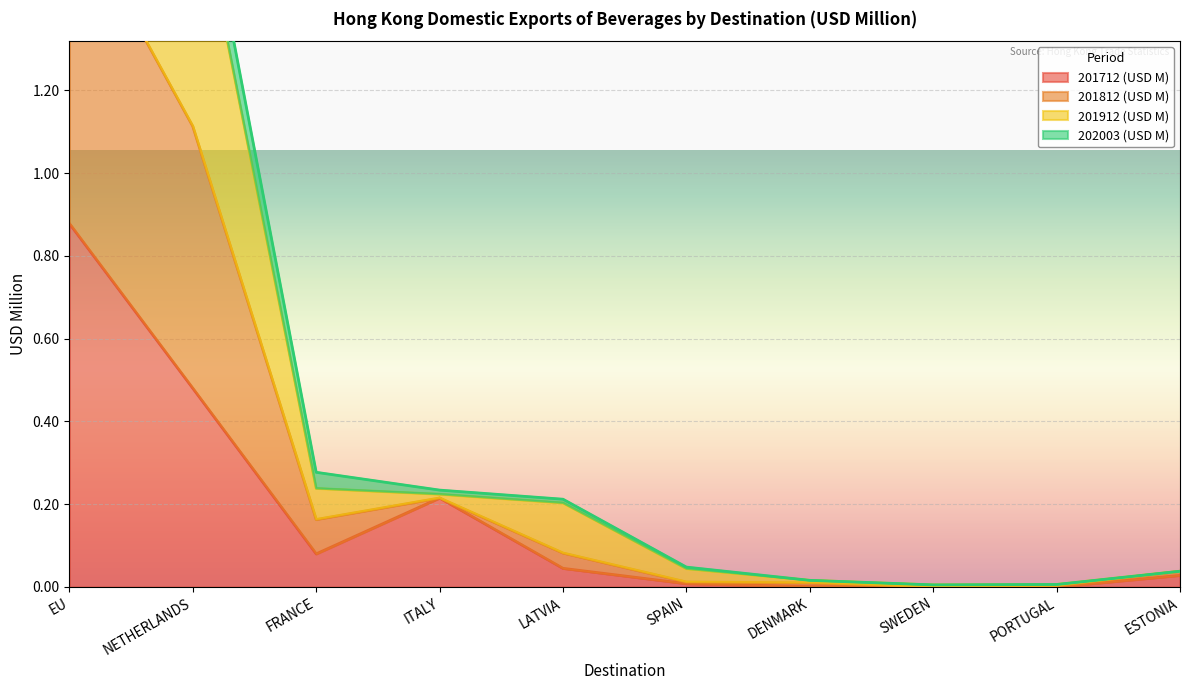

True or false: 201712 (USD M) has a value of -0.4 at PORTUGAL.

False